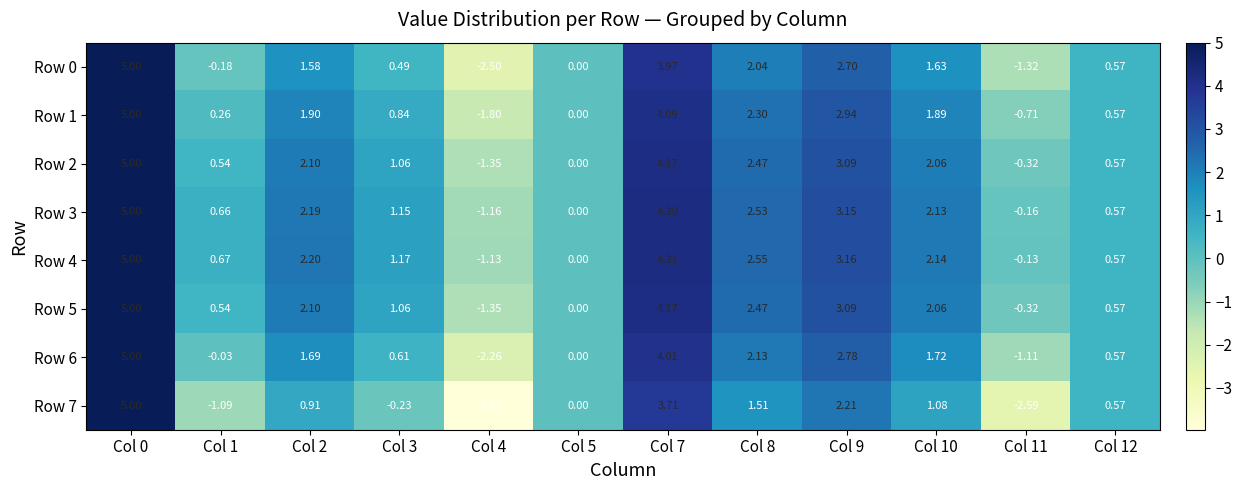

Which series has the largest range (max minus min)?

Row 7